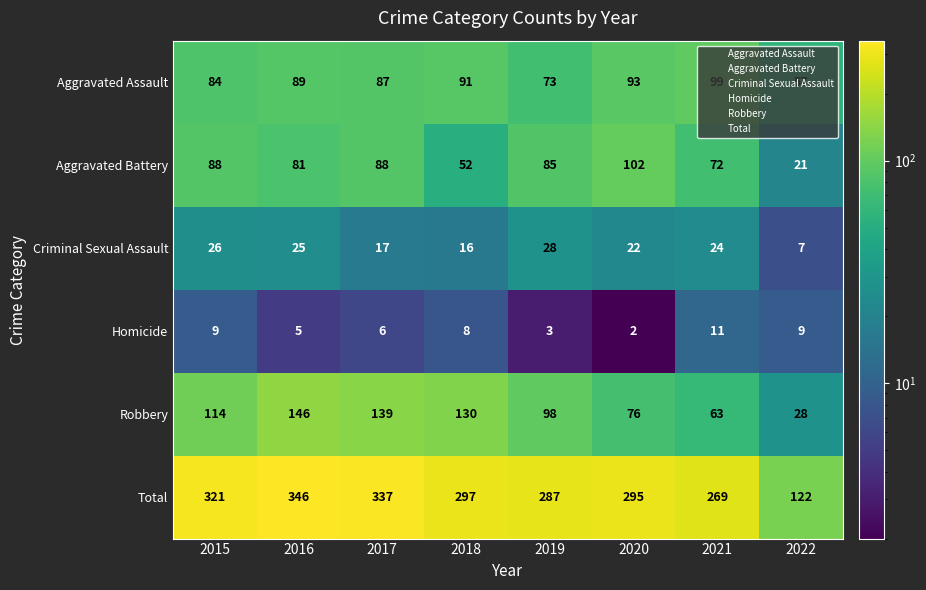

What is the difference between the maximum and minimum values in the Total series?

224